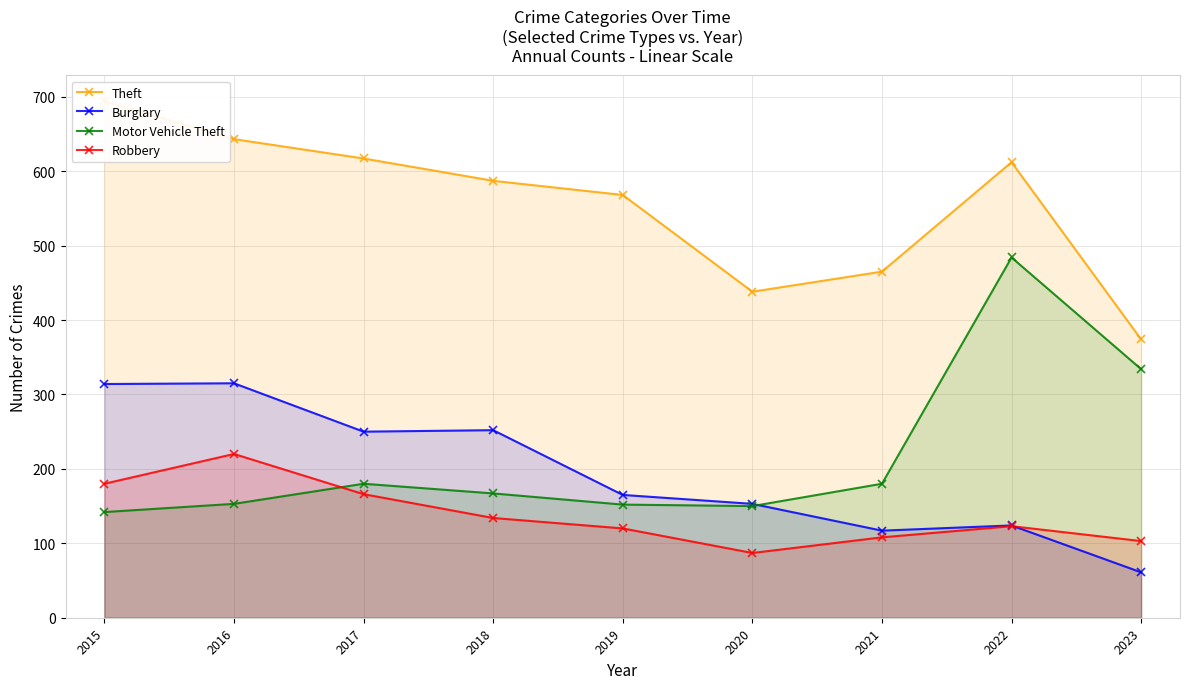

Reading left to right, extract all data points from this chart.

Theft: 694	643	617	587	568	438	465	612	374
Burglary: 314	315	250	252	165	153	117	124	61
Motor Vehicle Theft: 142	153	180	167	152	150	180	484	334
Robbery: 180	220	166	134	120	87	108	123	103